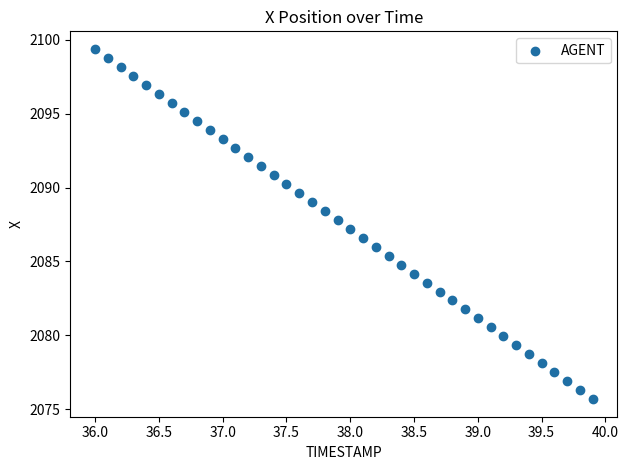

What is the range of X values (max minus min)?

3.9